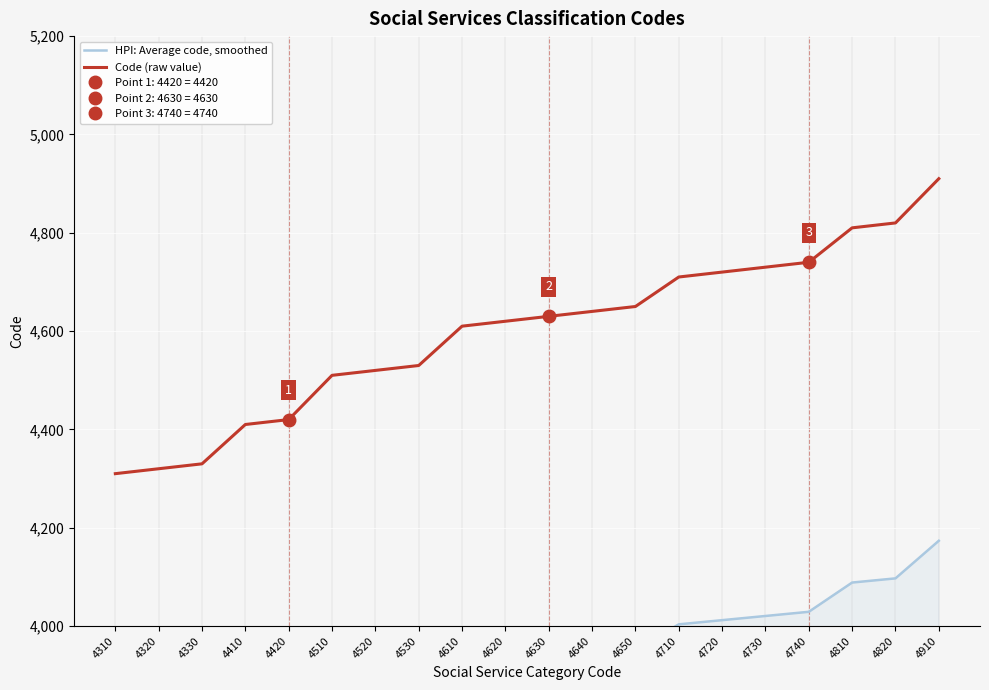

Reading right to left, list all the values displayed in this chart.

HPI: Average code, smoothed: 4910=4173.5	4820=4097.0	4810=4088.5	4740=4029.0	4730=4020.5	4720=4012.0	4710=4003.5	4650=3952.5	4640=3944.0	4630=3935.5	4620=3927.0	4610=3918.5	4530=3850.5	4520=3842.0	4510=3833.5	4420=3757.0	4410=3748.5	4330=3680.5	4320=3672.0	4310=3663.5
Code (raw value): 4910=4910.0	4820=4820.0	4810=4810.0	4740=4740.0	4730=4730.0	4720=4720.0	4710=4710.0	4650=4650.0	4640=4640.0	4630=4630.0	4620=4620.0	4610=4610.0	4530=4530.0	4520=4520.0	4510=4510.0	4420=4420.0	4410=4410.0	4330=4330.0	4320=4320.0	4310=4310.0